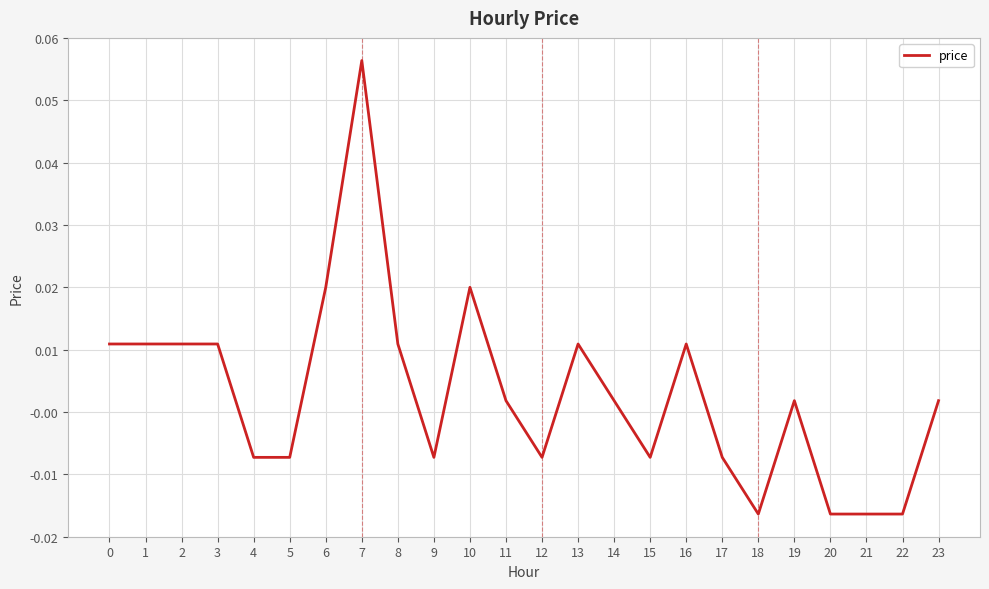

Does the chart display data point markers on the line(s)?

No